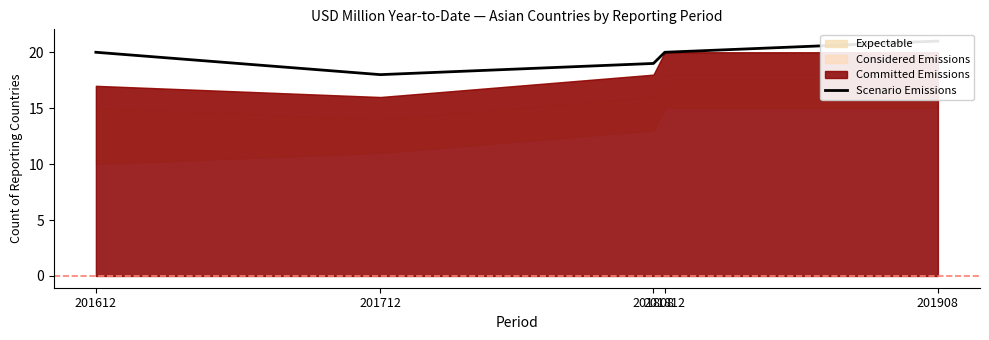

What is the sum of all values?

98